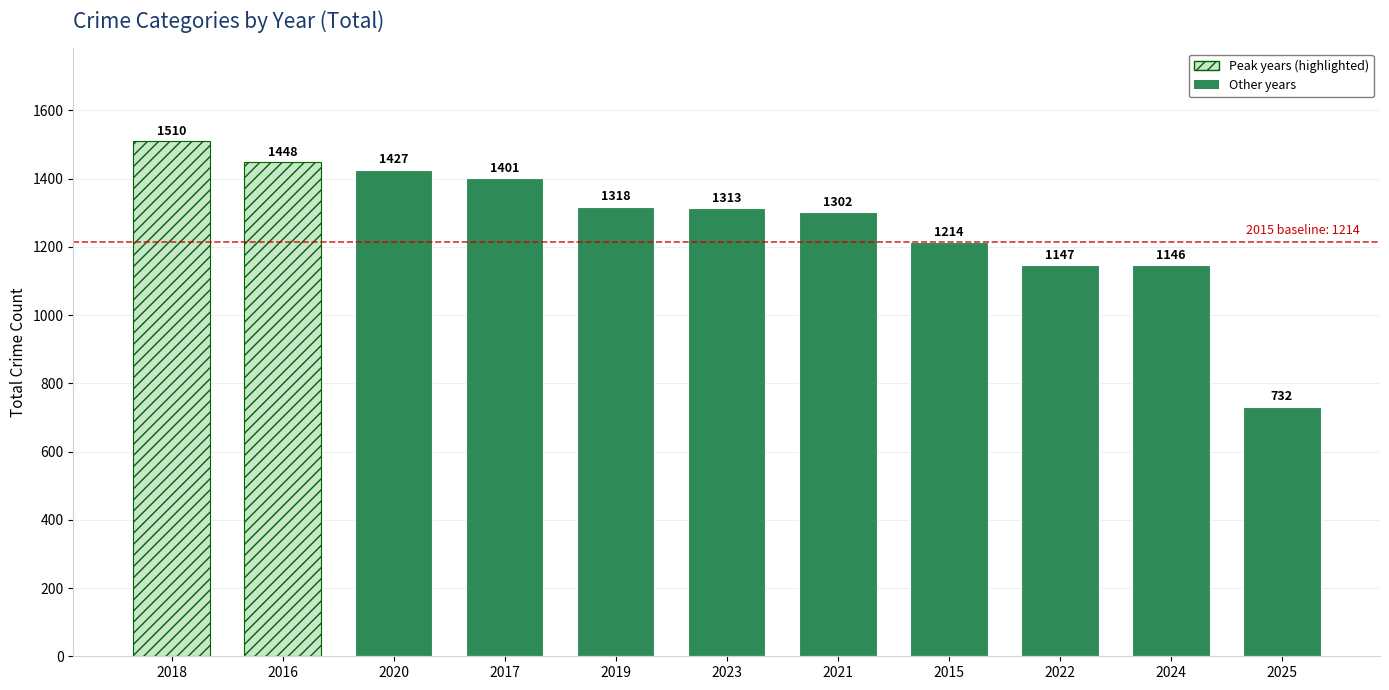

What is the ratio of the value at 2019 to the value at 2017?

0.9